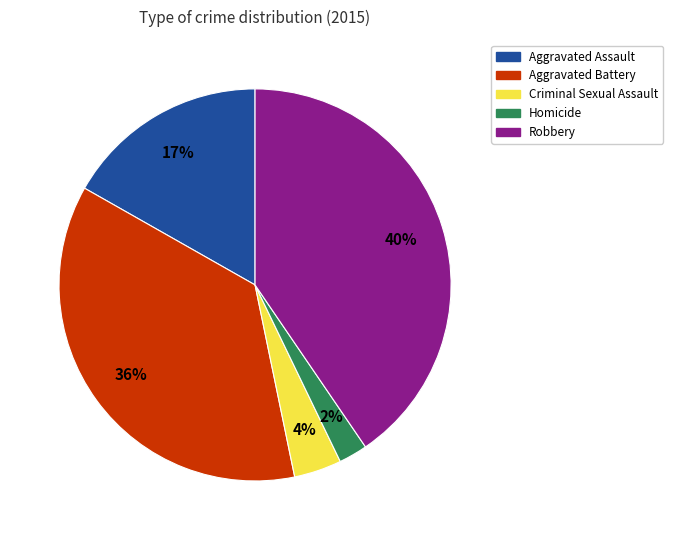

Rank the categories by value from highest to lowest.

Robbery, Aggravated Battery, Aggravated Assault, Criminal Sexual Assault, Homicide